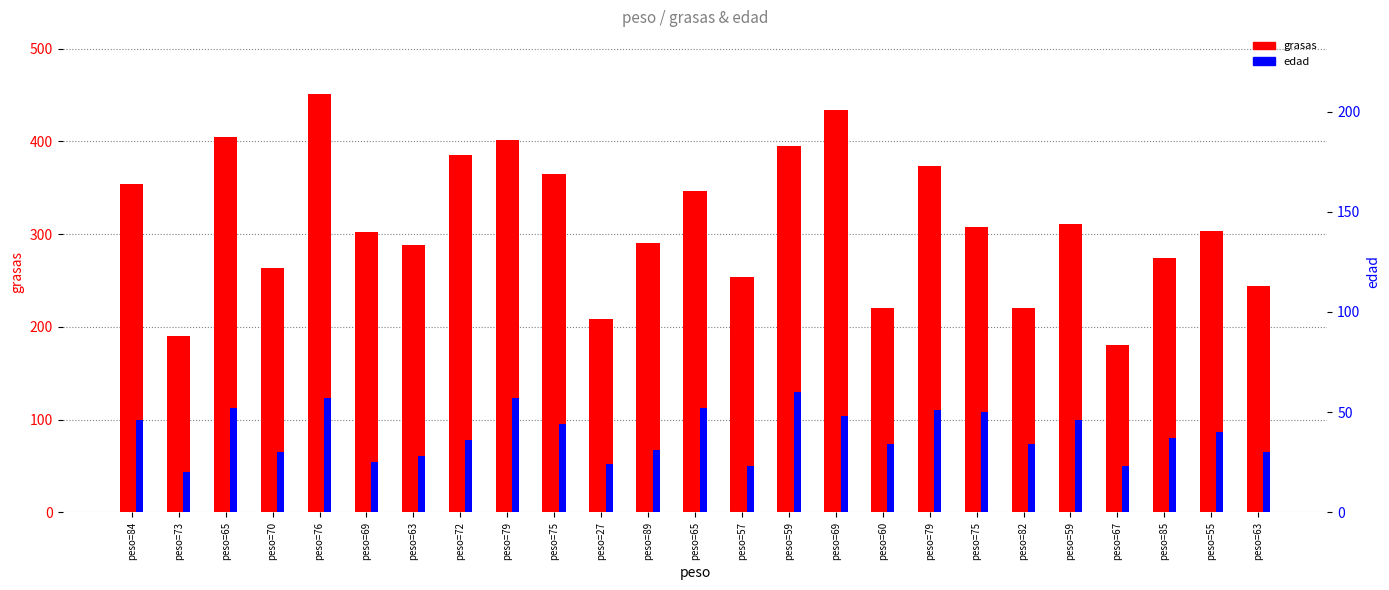

What are all the series names shown in the legend?

grasas, edad